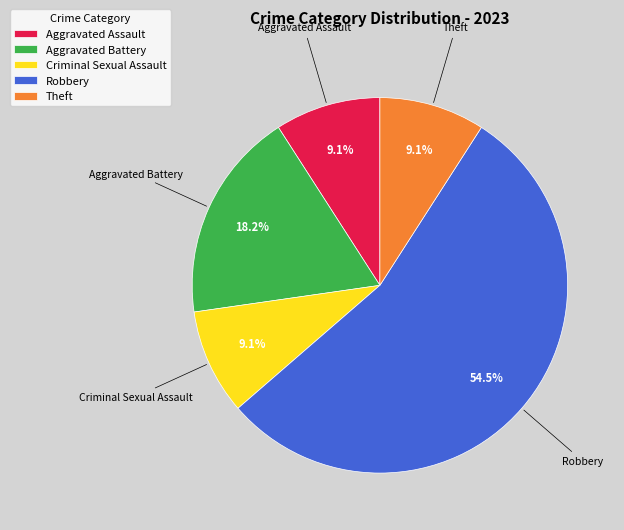

What is the majority slice?

Robbery